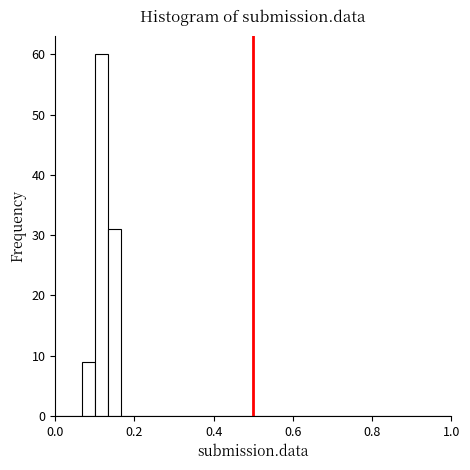

Read against the x-axis, roughly where is the centre of the tallest bar?

0.12